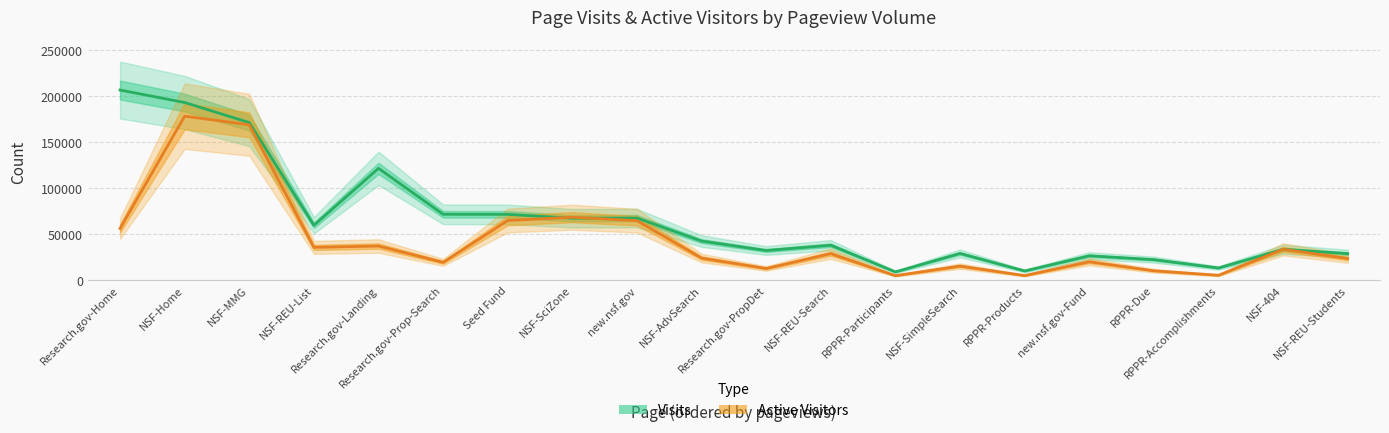

Reading left to right, what are all the values shown in this chart?

Visits: Research.gov-Home=206486	NSF-Home=192906	NSF-MMG=171096	NSF-REU-List=59358	Research.gov-Landing=121304	Research.gov-Prop-Search=71296	Seed Fund=71232	NSF-SciZone=67039	new.nsf.gov=67214	NSF-AdvSearch=42203	Research.gov-PropDet=31915	NSF-REU-Search=37672	RPPR-Participants=8633	NSF-SimpleSearch=28740	RPPR-Products=9657	new.nsf.gov-Fund=26178	RPPR-Due=21978	RPPR-Accomplishments=12895	NSF-404=33203	NSF-REU-Students=28521
Active Visitors: Research.gov-Home=55894	NSF-Home=178029	NSF-MMG=168702	NSF-REU-List=35328	Research.gov-Landing=36777	Research.gov-Prop-Search=19037	Seed Fund=64548	NSF-SciZone=68121	new.nsf.gov=64344	NSF-AdvSearch=23684	Research.gov-PropDet=12351	NSF-REU-Search=28512	RPPR-Participants=4539	NSF-SimpleSearch=14955	RPPR-Products=4640	new.nsf.gov-Fund=19655	RPPR-Due=9872	RPPR-Accomplishments=4967	NSF-404=33200	NSF-REU-Students=23181